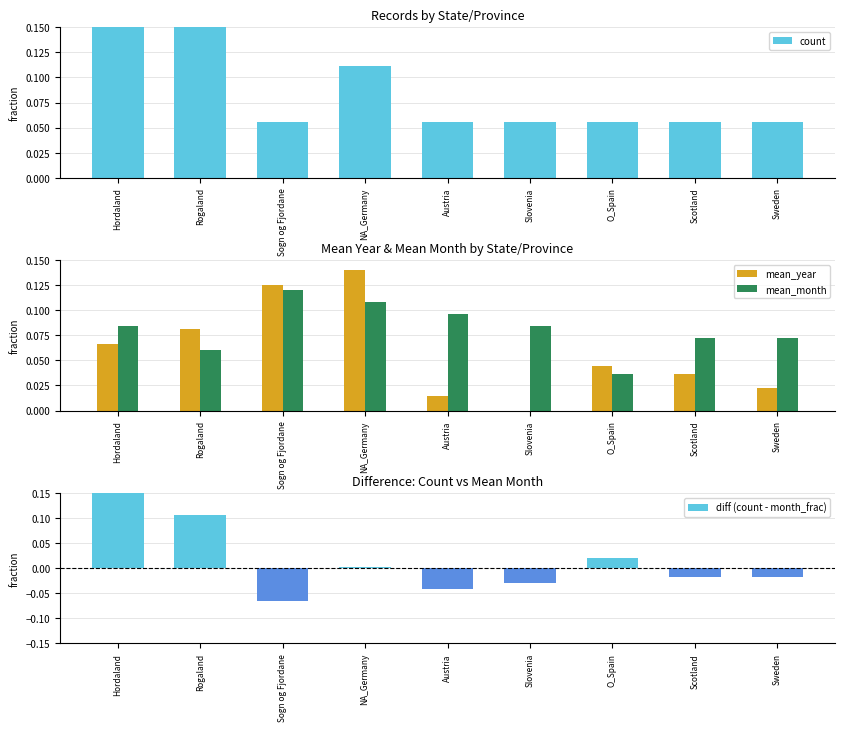

How many negative values does the diff (count - month_frac) series have?

5